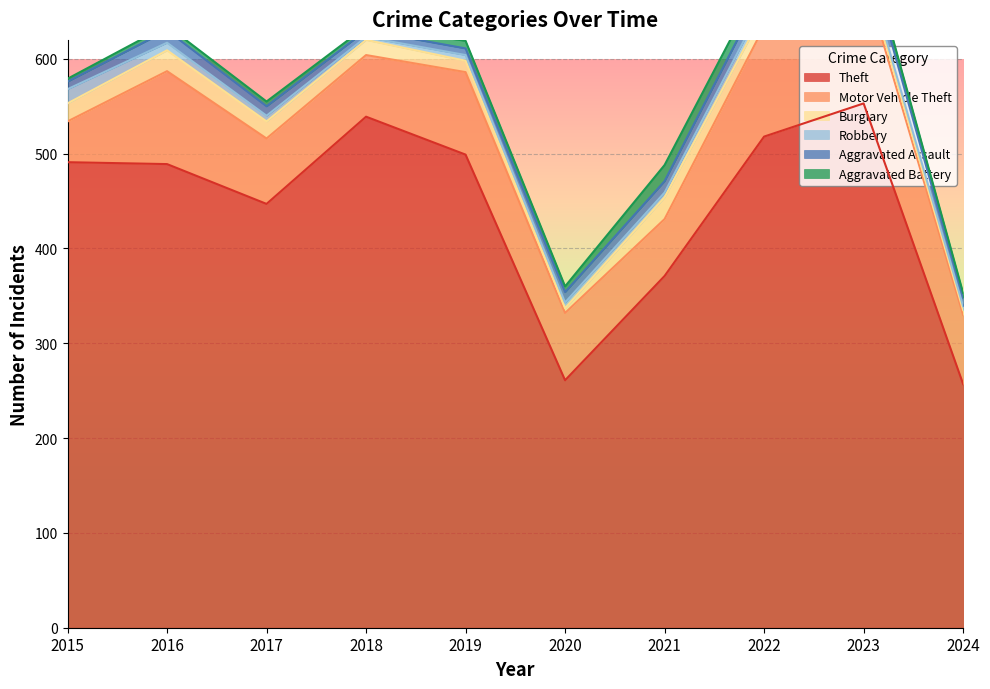

What is the total value across all series at 2020?

360